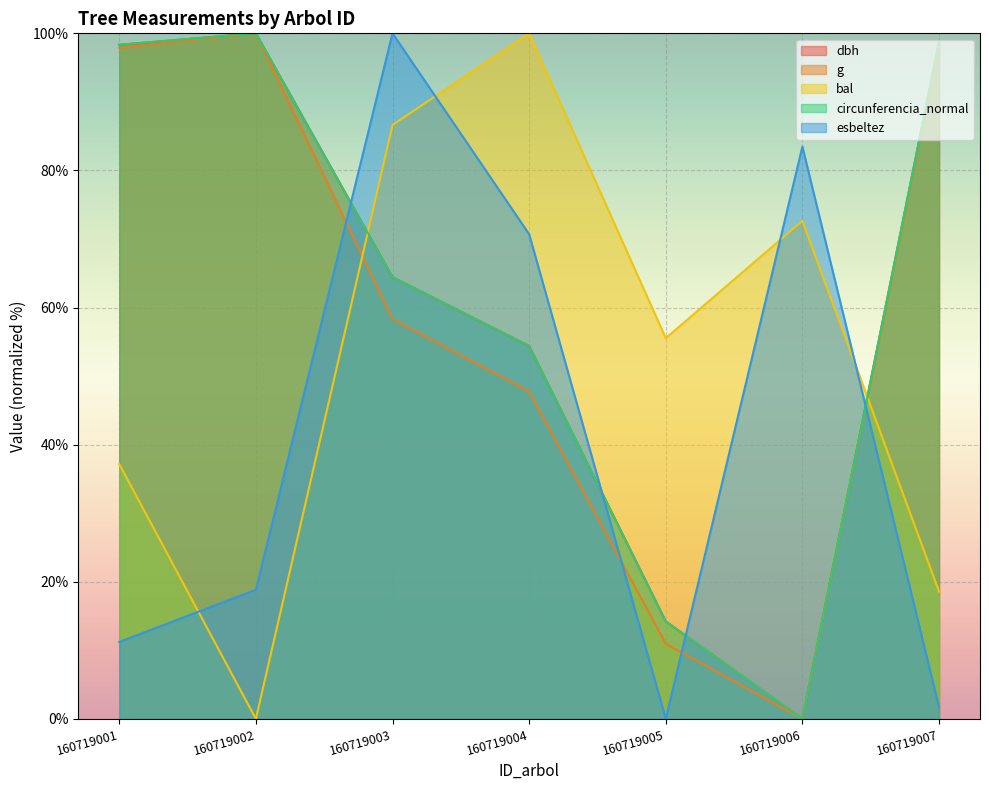

Where do dbh and esbeltez first cross each other?

160719002 and 160719003